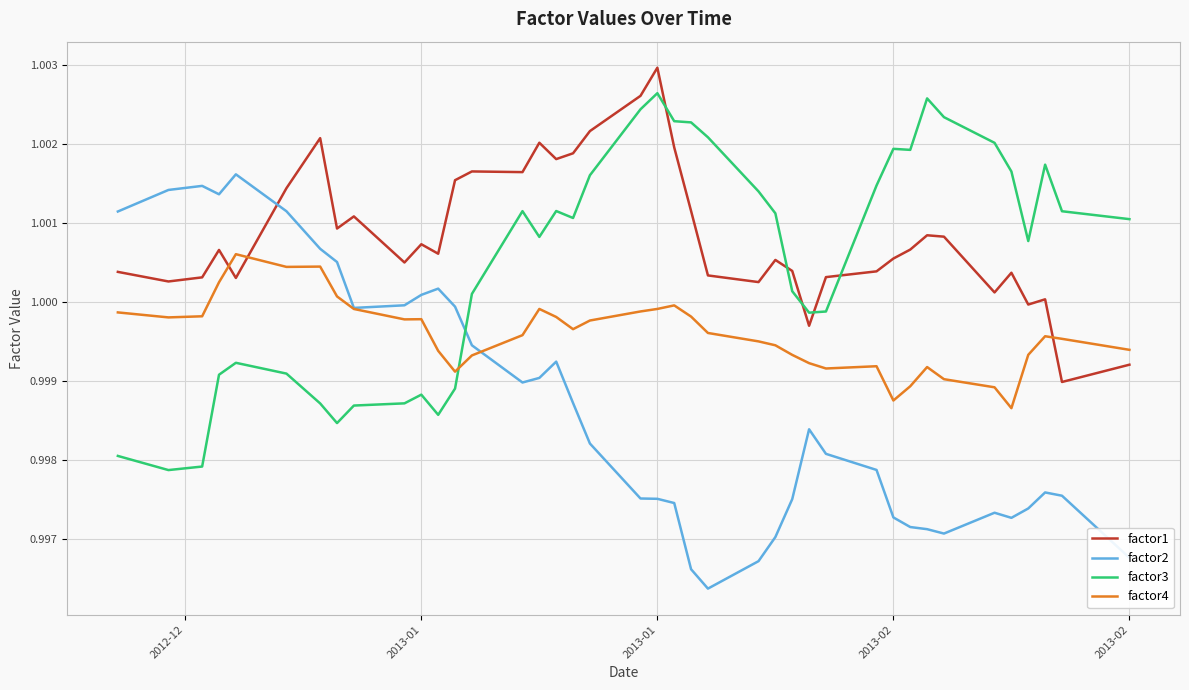

Which series has the largest total across all categories?

factor1